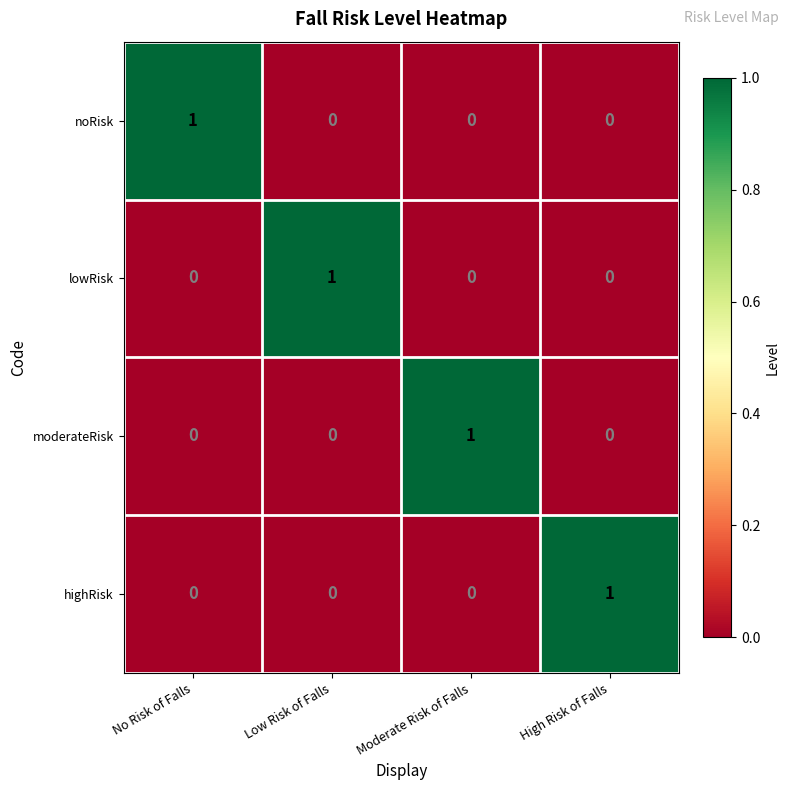

What is the total value across all series at No Risk of Falls?

1